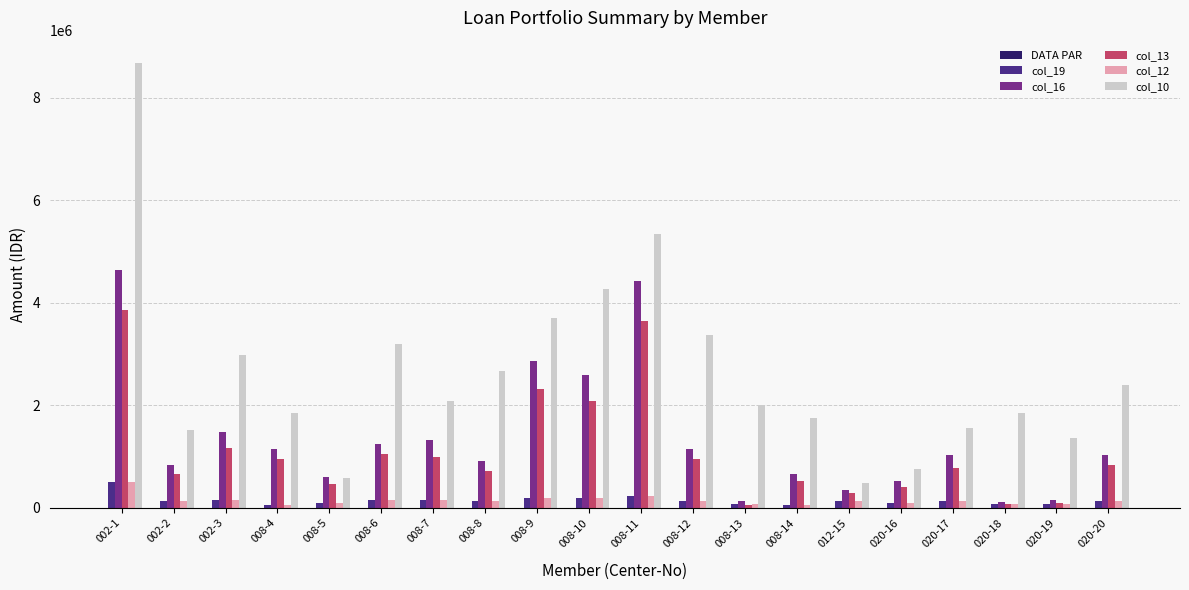

At which label does col_13 first exceed 830000?

002-1